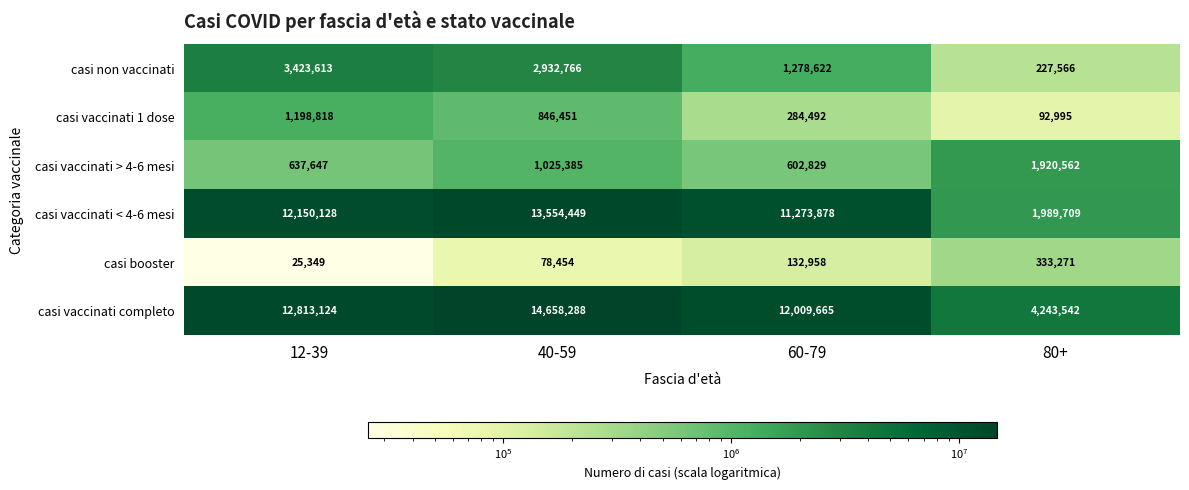

Read the casi vaccinati < 4-6 mesi value at 40-59.

13554449